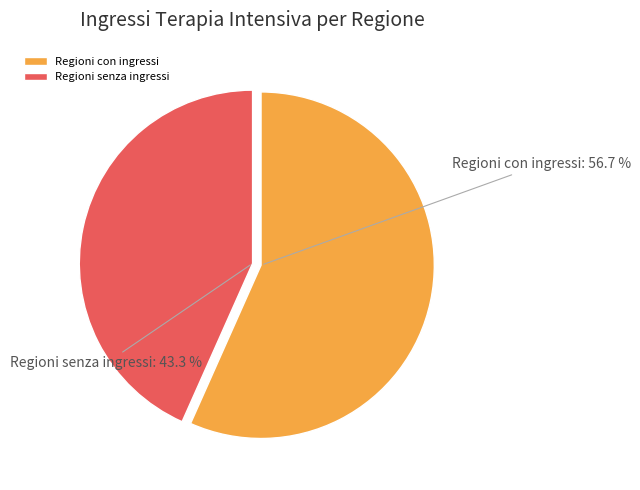

Which category has the biggest portion of the pie?

Regioni con ingressi